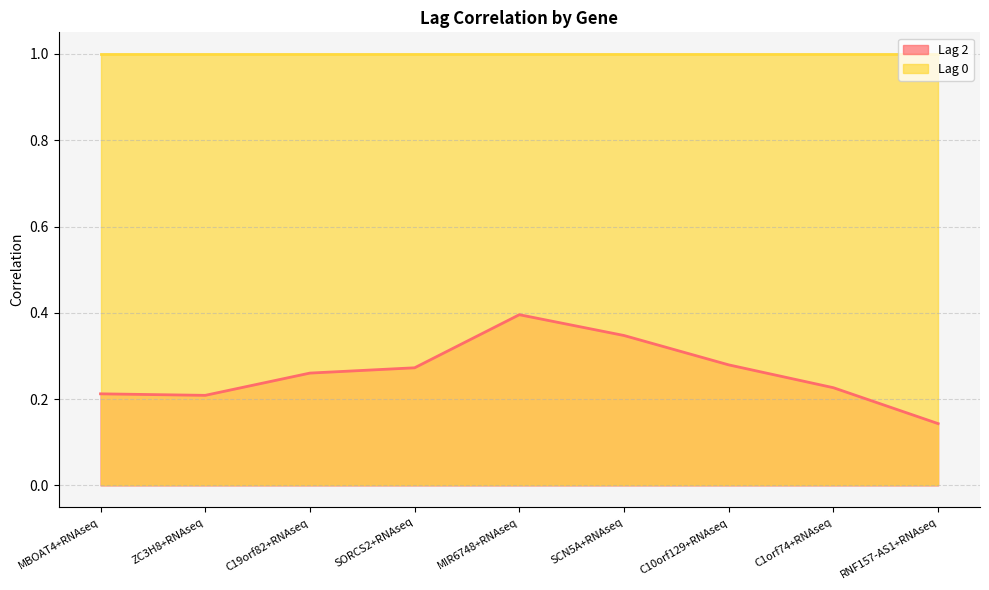

What is the difference between the values at MIR6748+RNAseq and C10orf129+RNAseq?

0.1